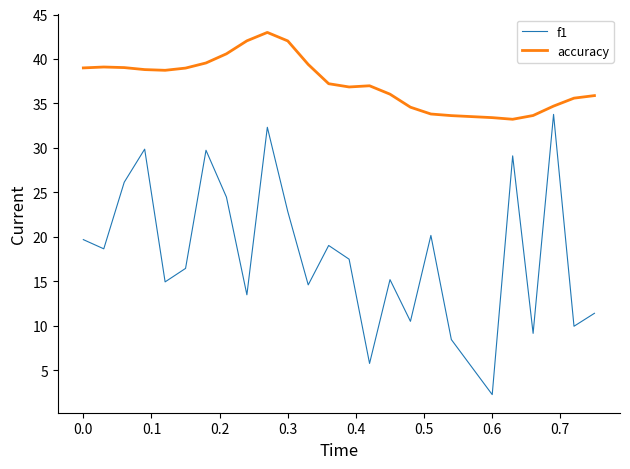

Which series has the widest spread of values?

f1